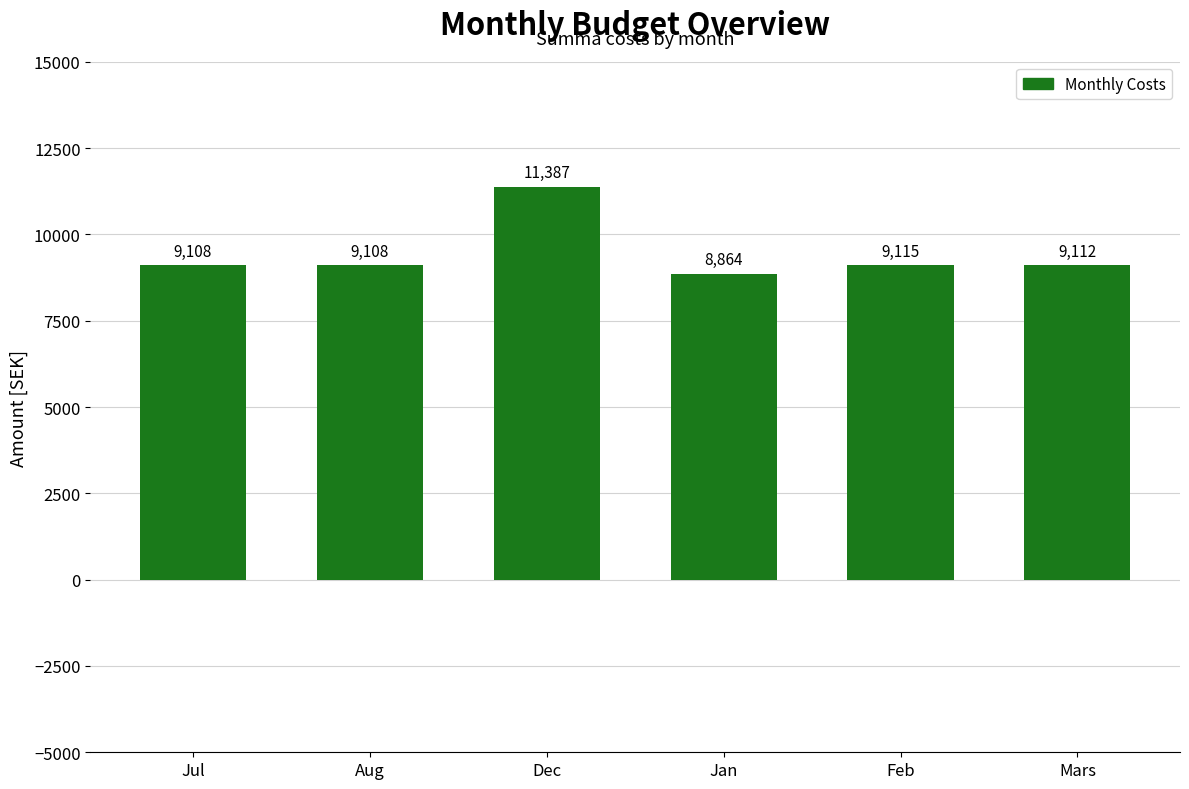

What is the greatest value displayed?

11387